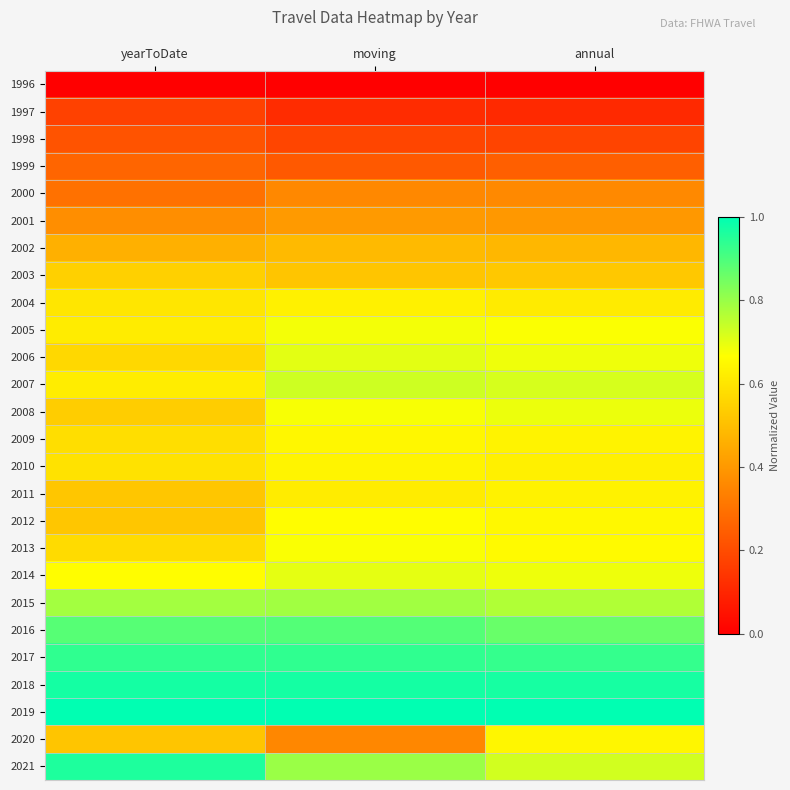

Reading left to right, list all the values displayed in this chart.

1996: yearToDate=0.0	moving=0.0	annual=0.0
1997: yearToDate=0.2	moving=0.1	annual=0.1
1998: yearToDate=0.2	moving=0.2	annual=0.2
1999: yearToDate=0.3	moving=0.2	annual=0.3
2000: yearToDate=0.3	moving=0.4	annual=0.4
2001: yearToDate=0.4	moving=0.4	annual=0.4
2002: yearToDate=0.5	moving=0.5	annual=0.5
2003: yearToDate=0.5	moving=0.5	annual=0.5
2004: yearToDate=0.6	moving=0.6	annual=0.6
2005: yearToDate=0.6	moving=0.7	annual=0.7
2006: yearToDate=0.6	moving=0.7	annual=0.7
2007: yearToDate=0.6	moving=0.7	annual=0.7
2008: yearToDate=0.5	moving=0.7	annual=0.7
2009: yearToDate=0.6	moving=0.6	annual=0.6
2010: yearToDate=0.6	moving=0.6	annual=0.6
2011: yearToDate=0.5	moving=0.6	annual=0.6
2012: yearToDate=0.5	moving=0.7	annual=0.6
2013: yearToDate=0.6	moving=0.7	annual=0.7
2014: yearToDate=0.7	moving=0.7	annual=0.7
2015: yearToDate=0.8	moving=0.8	annual=0.8
2016: yearToDate=0.9	moving=0.9	annual=0.9
2017: yearToDate=0.9	moving=0.9	annual=0.9
2018: yearToDate=1.0	moving=1.0	annual=1.0
2019: yearToDate=1.0	moving=1.0	annual=1.0
2020: yearToDate=0.5	moving=0.4	annual=0.6
2021: yearToDate=1.0	moving=0.8	annual=0.7